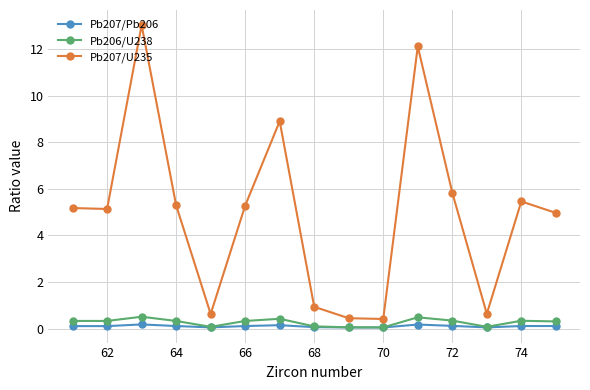

At how many categories does at least one series exceed 7?

3